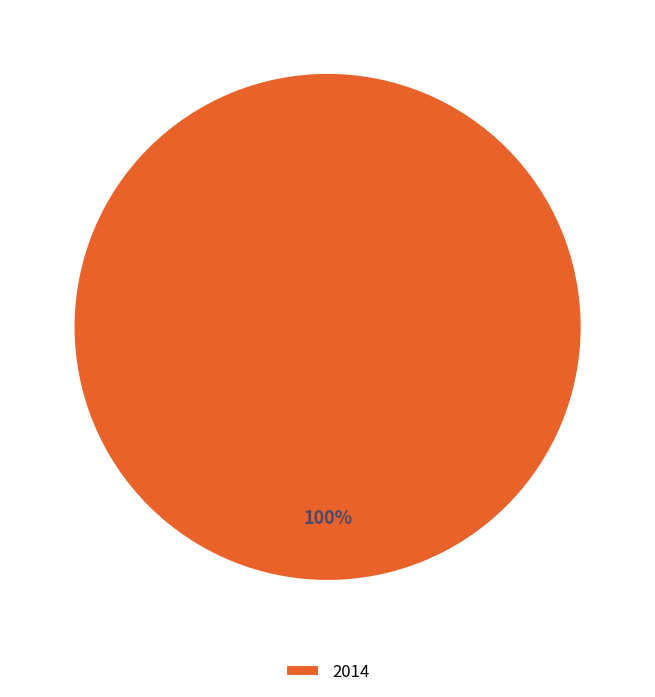

Rank the categories by value from lowest to highest.

2014